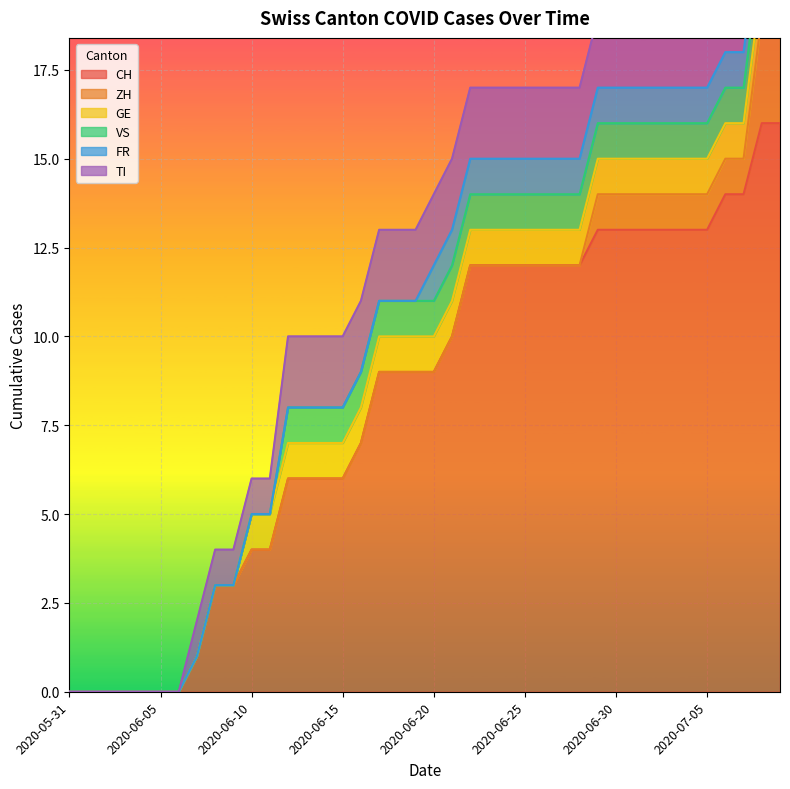

Is the value of GE at 2020-07-01 greater than the value of ZH at 2020-06-16?

Yes